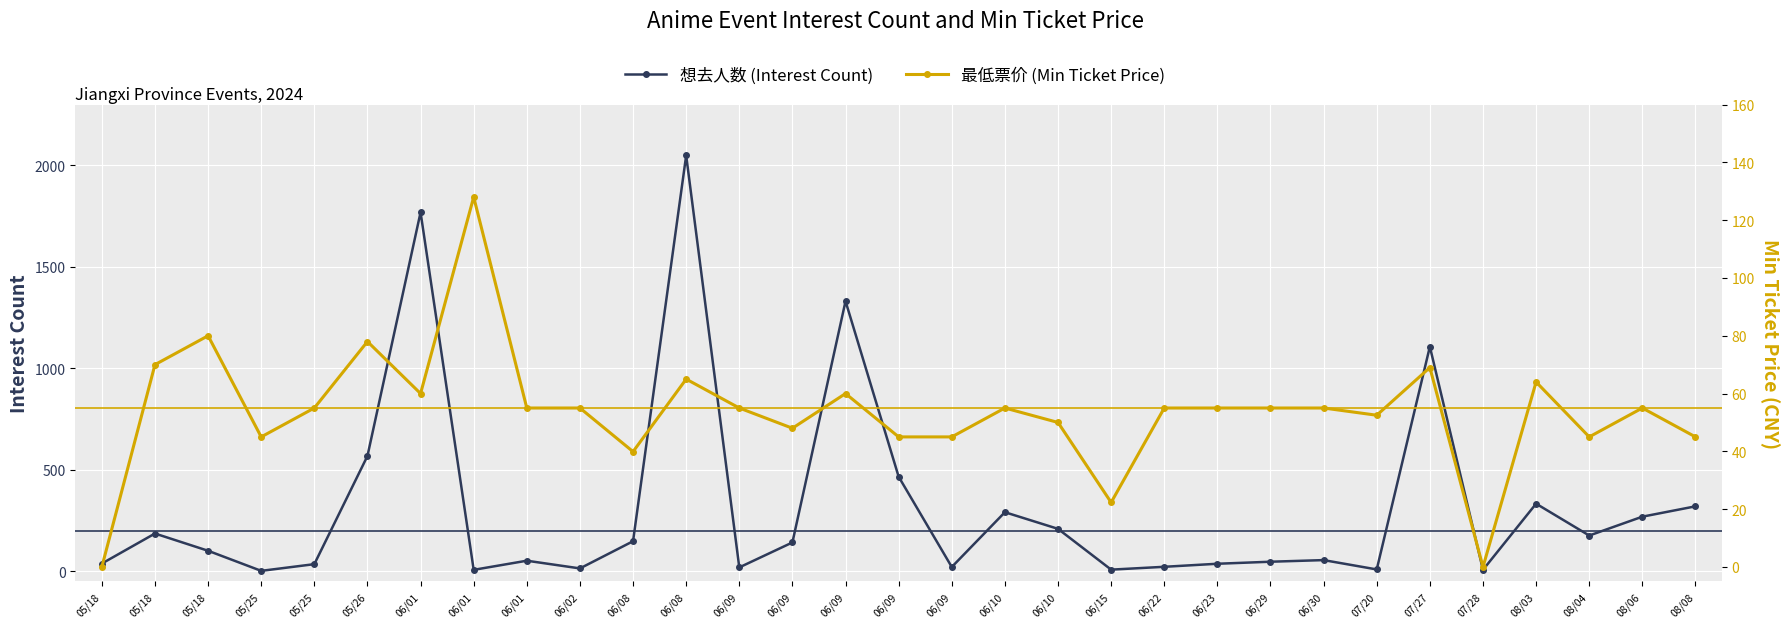

True or false: 最低票价 (Min Ticket Price) has a value of 52.5 at 07/20.

True